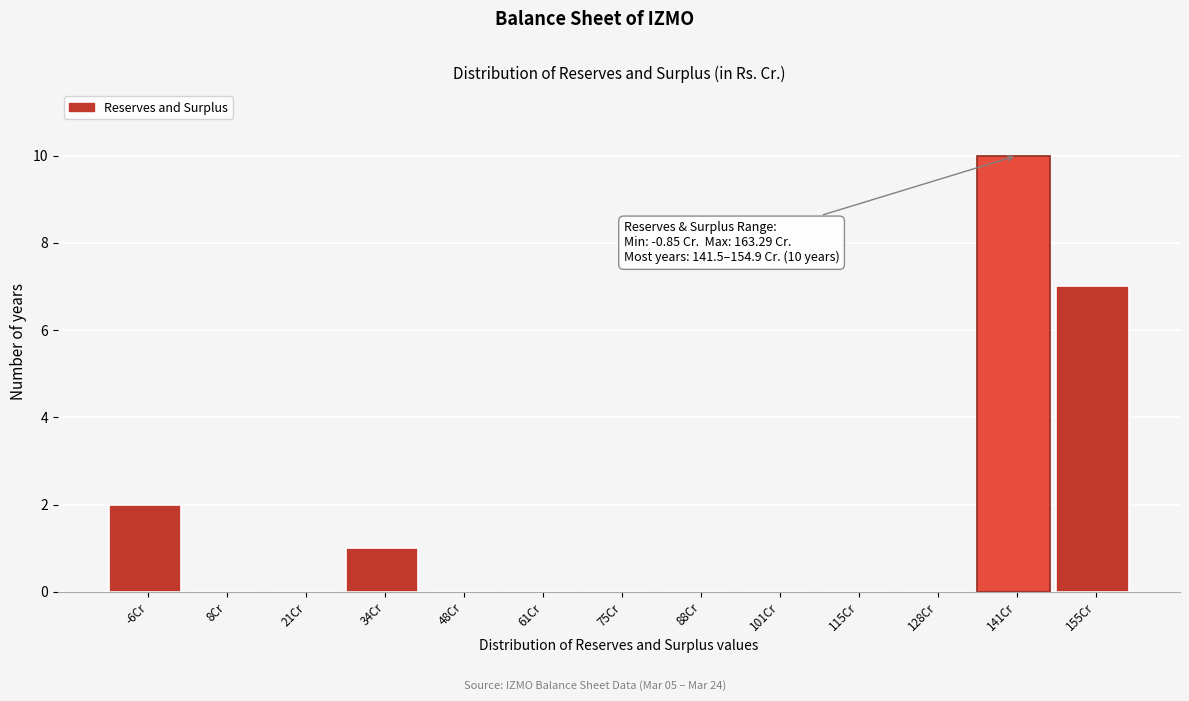

Reading right to left, what are all the values shown in this chart?

155Cr=7	141Cr=10	128Cr=0	115Cr=0	101Cr=0	88Cr=0	75Cr=0	61Cr=0	48Cr=0	34Cr=1	21Cr=0	8Cr=0	-6Cr=2